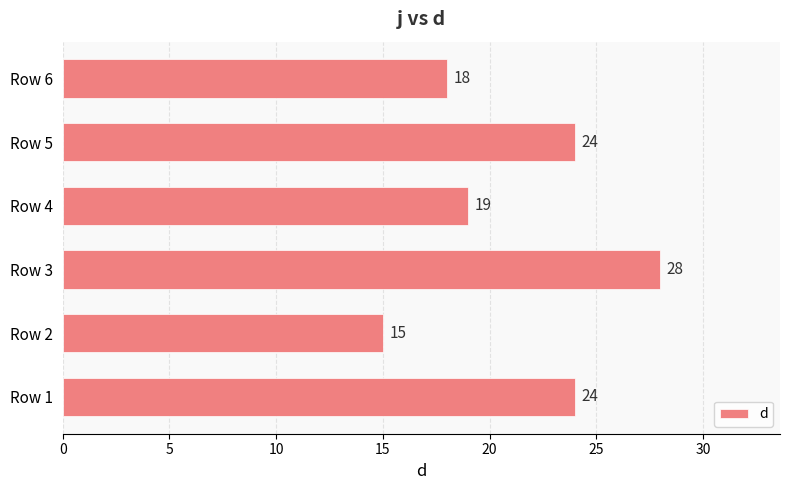

What is the sum of all values?

128